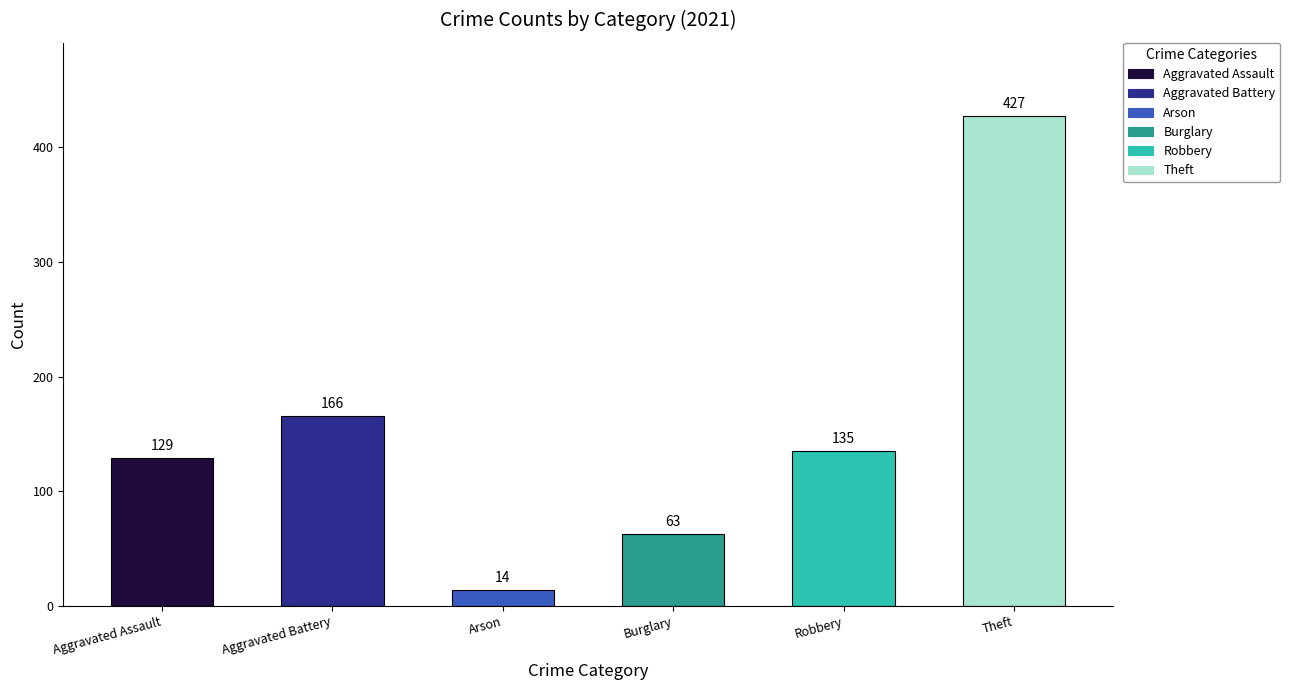

What is the ratio of the value at Burglary to the value at Arson?

4.5